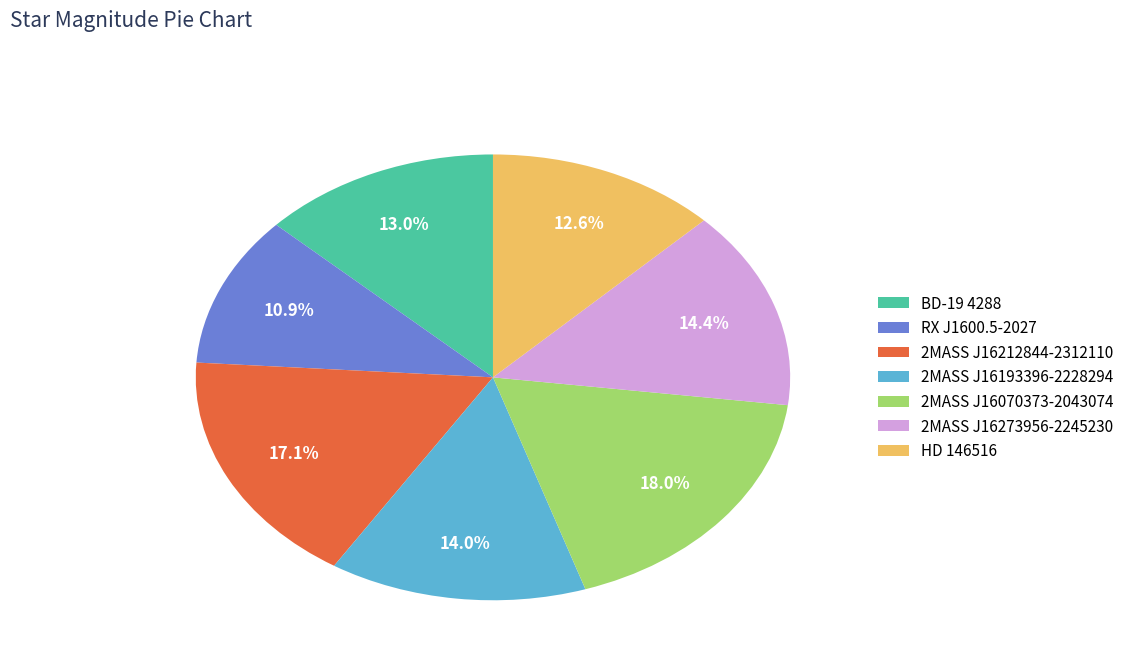

The RX J1600.5-2027 slice represents 11% of the pie. True or false?

True